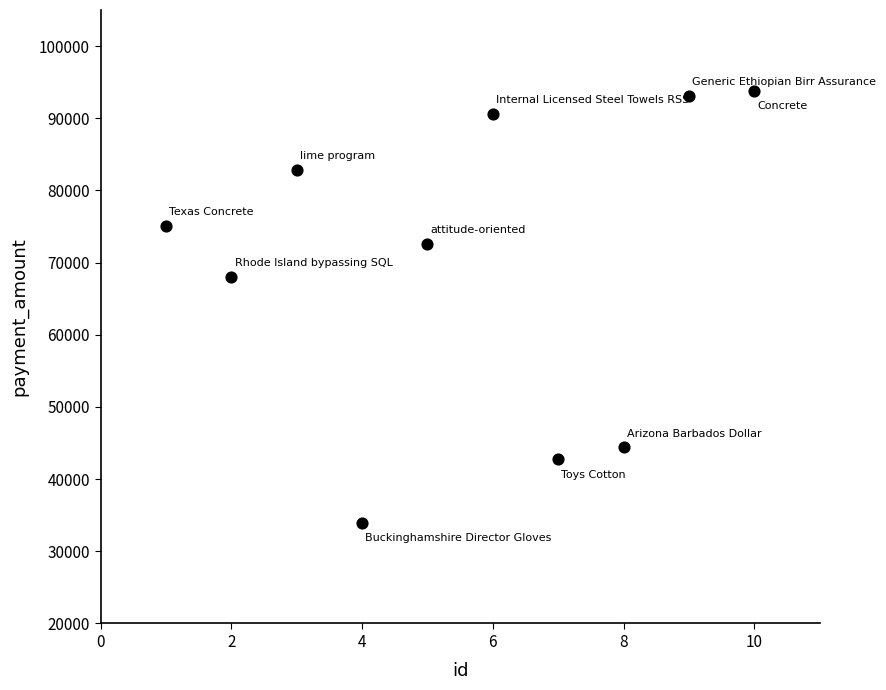

What is the average X value?

6